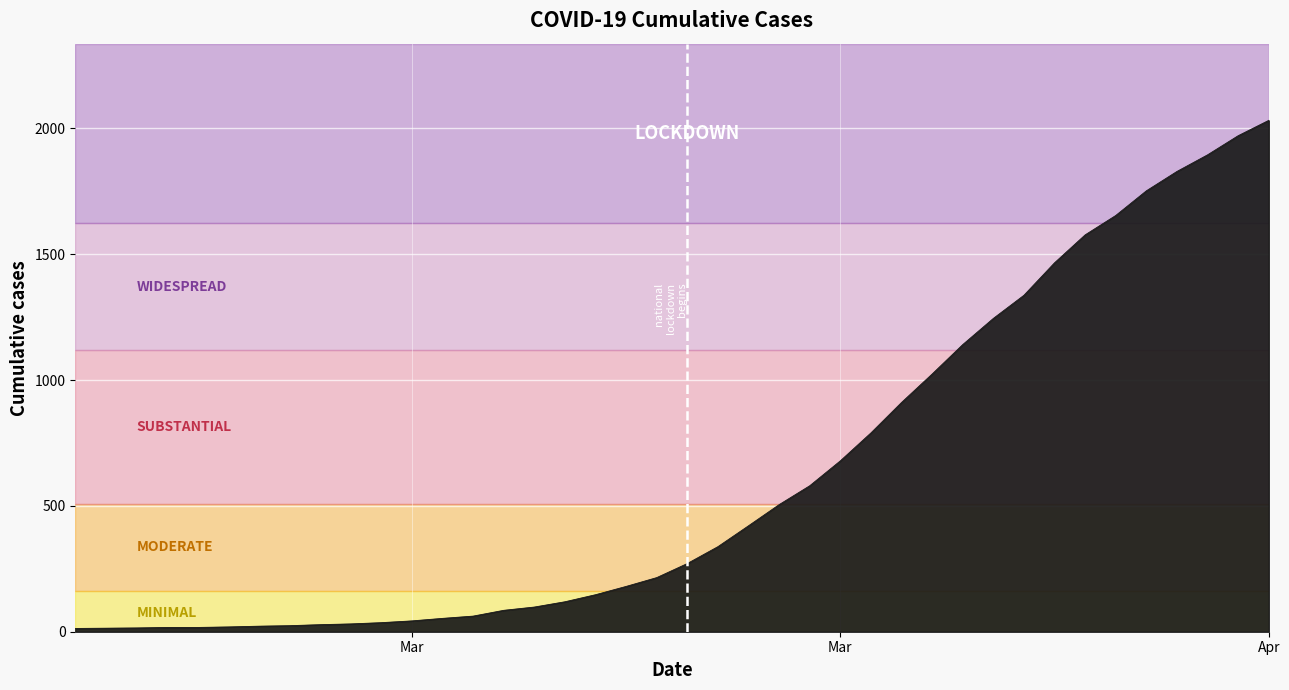

What is the greatest value displayed?

2032